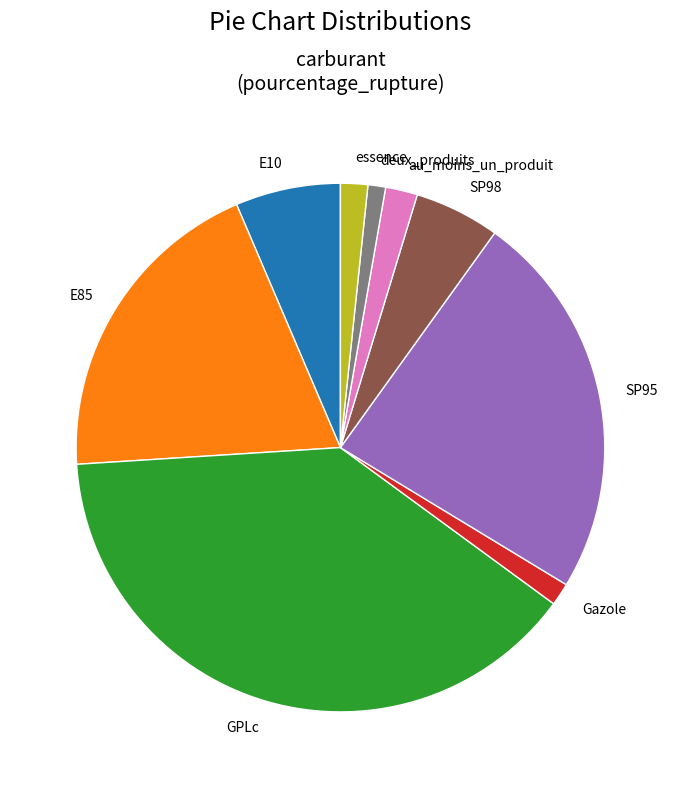

Which has a higher value, GPLc or au_moins_un_produit?

GPLc